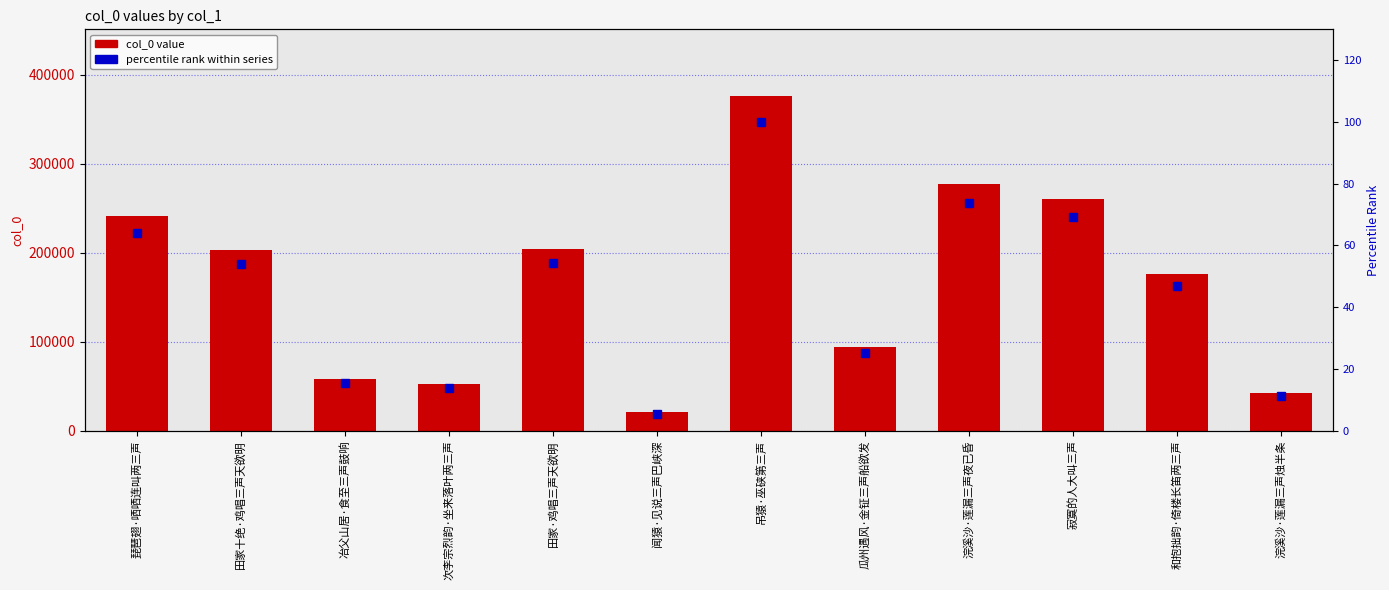

Does the chart contain any negative values?

No